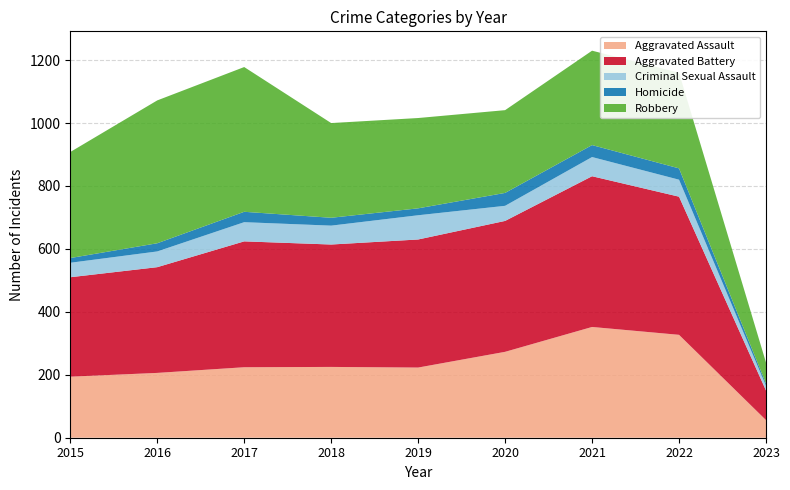

Reading right to left, list all the values displayed in this chart.

Aggravated Assault: 2023=56	2022=327	2021=352	2020=273	2019=223	2018=225	2017=224	2016=206	2015=194
Aggravated Battery: 2023=94	2022=439	2021=479	2020=416	2019=407	2018=389	2017=400	2016=336	2015=316
Criminal Sexual Assault: 2023=15	2022=54	2021=61	2020=48	2019=77	2018=60	2017=61	2016=50	2015=46
Homicide: 2023=7	2022=36	2021=38	2020=41	2019=22	2018=25	2017=33	2016=26	2015=15
Robbery: 2023=67	2022=304	2021=300	2020=263	2019=287	2018=301	2017=460	2016=454	2015=337